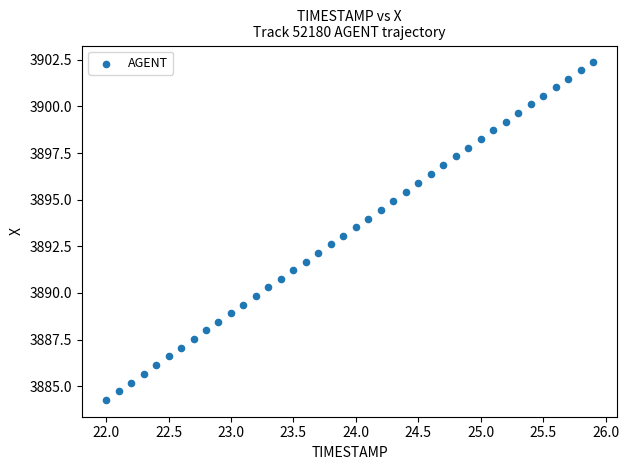

What is the range of X values (max minus min)?

3.9